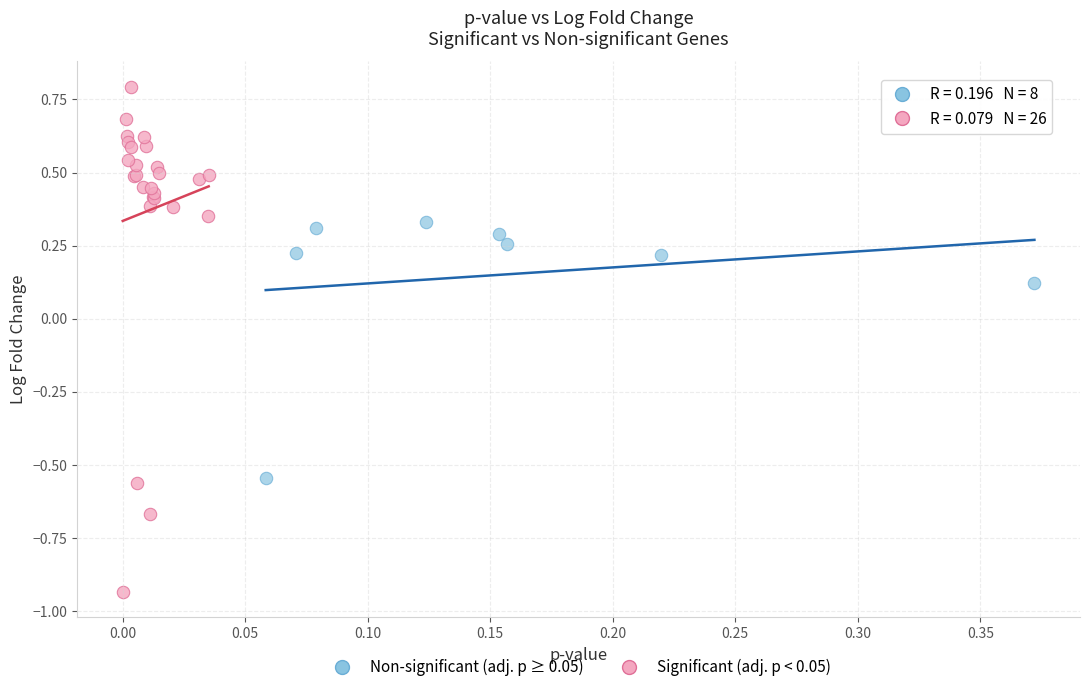

Which series has the widest spread of Y values?

Significant (adj. p < 0.05)